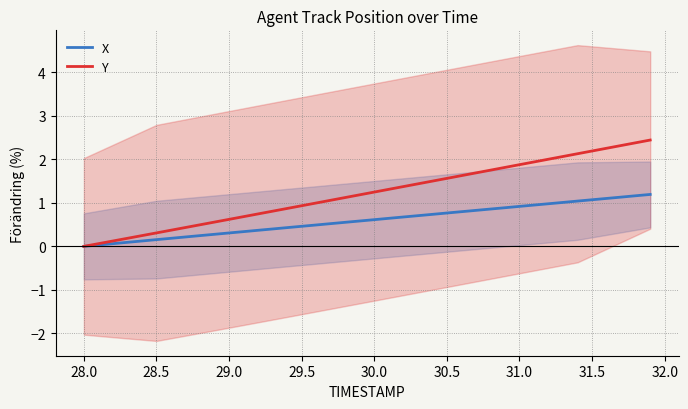

How many lines are shown in the chart?

2